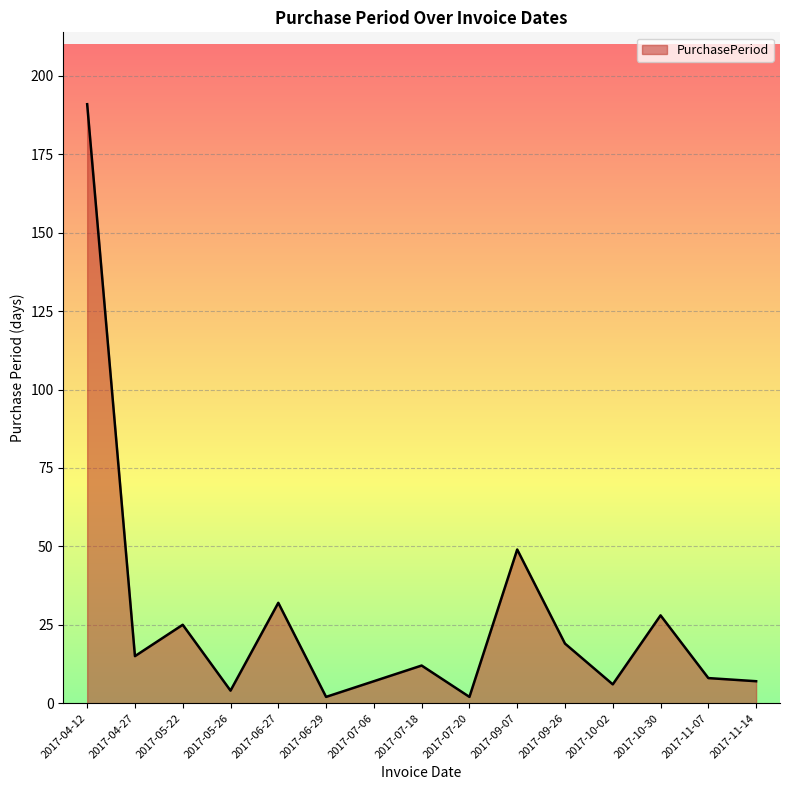

What is the change in value from 2017-06-27 to 2017-07-06?

-25